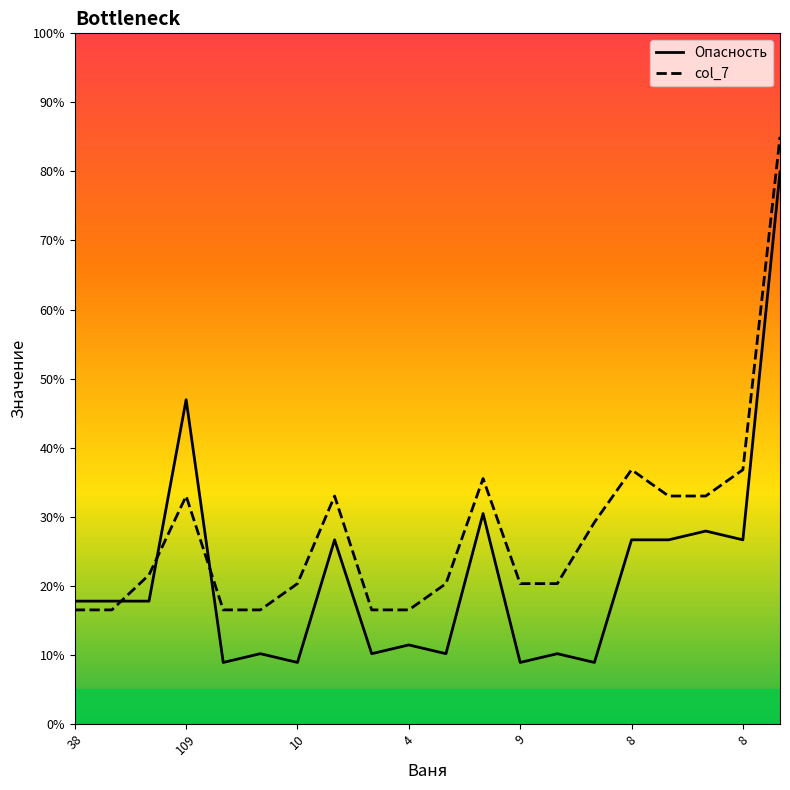

Which category has the highest value in the Опасность series?

19